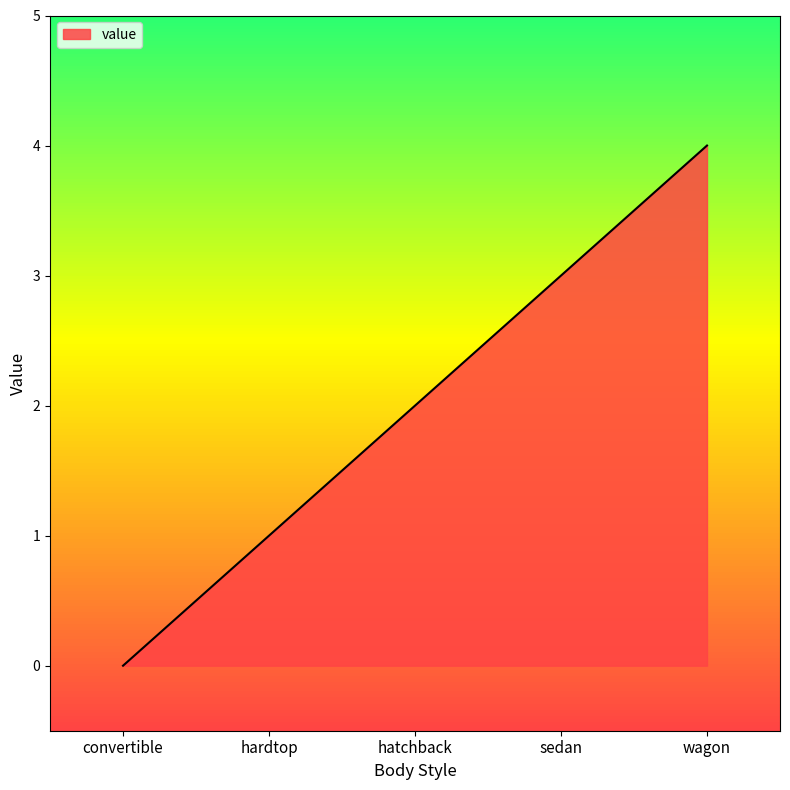

Reading left to right, extract all data points from this chart.

0	1	2	3	4